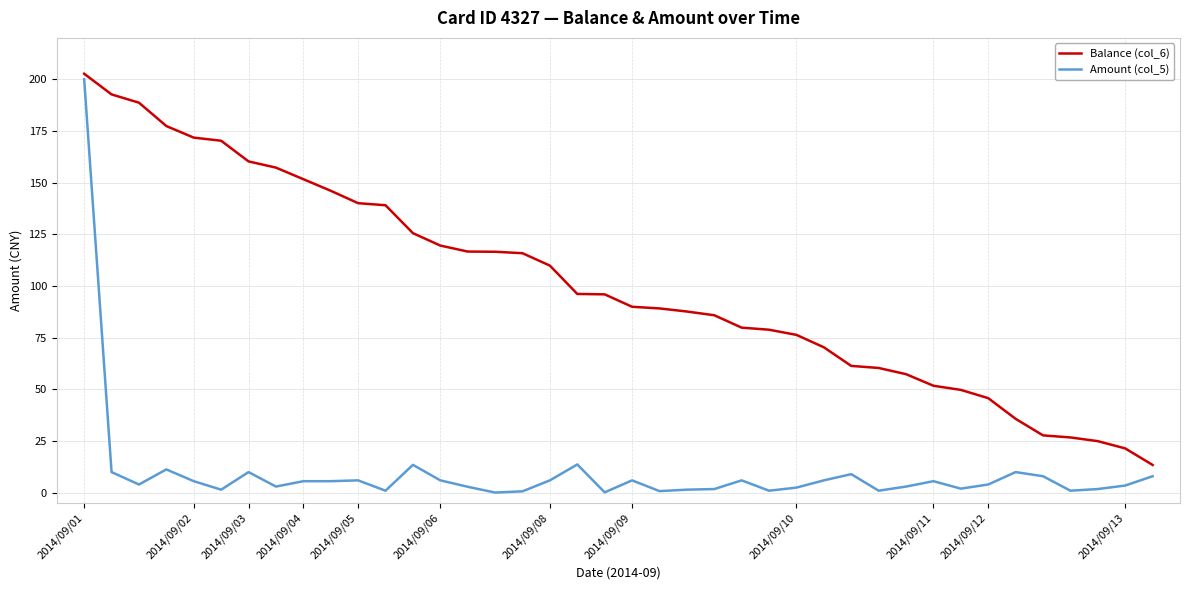

Rank the series by their maximum value, from lowest to highest.

Amount (col_5), Balance (col_6)